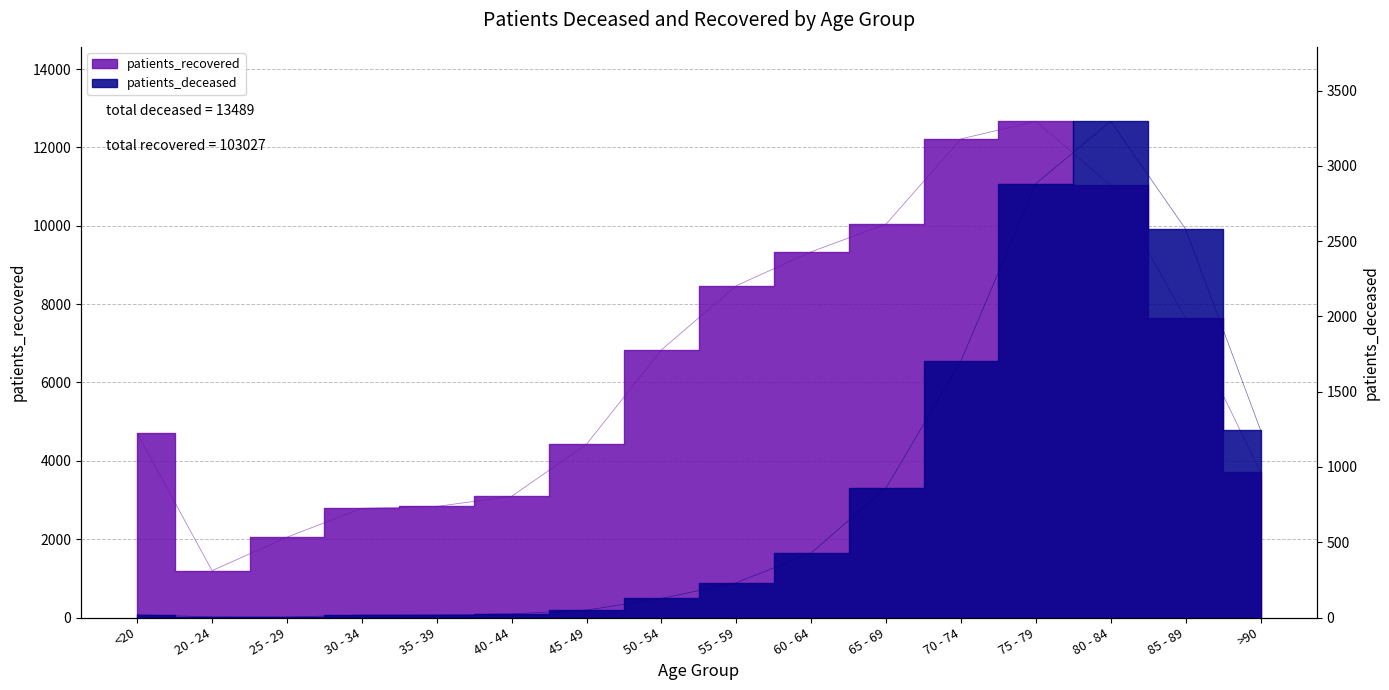

List the series in order of their peak value, highest first.

patients_recovered, patients_deceased